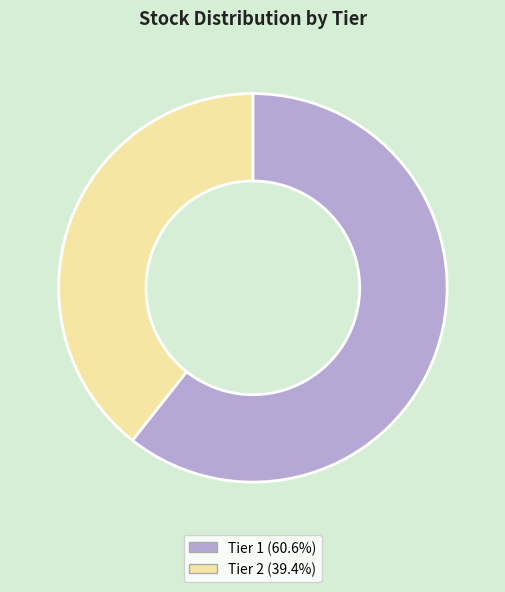

What is the ratio of the value at Tier 2 to the value at Tier 1?

0.6